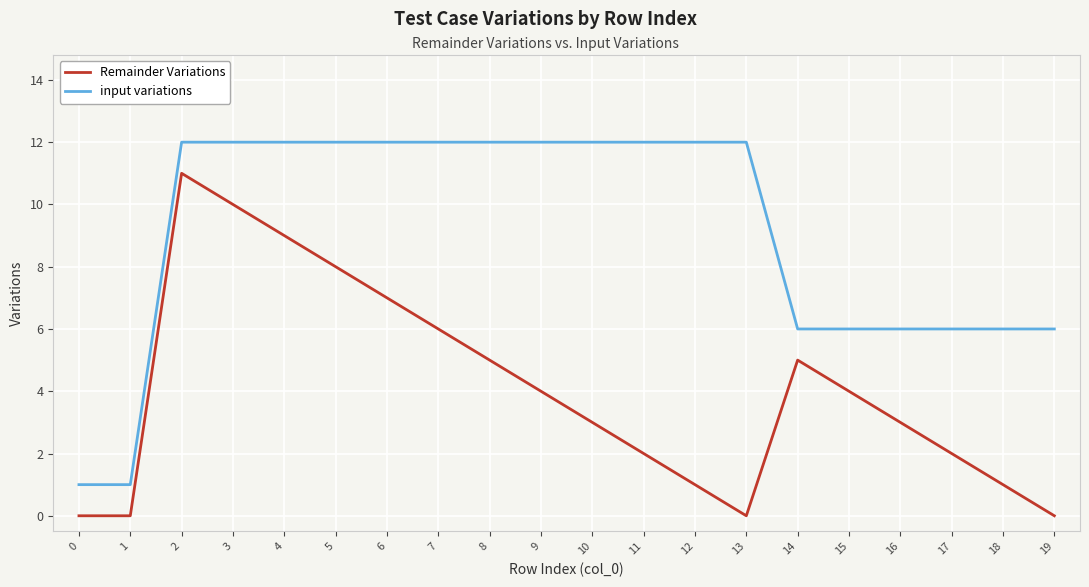

What is the difference between the maximum and minimum values in the Remainder Variations series?

11